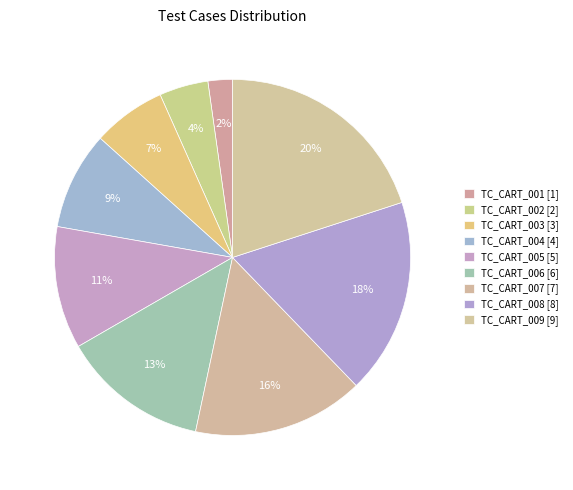

Between TC_CART_001 and TC_CART_005, which is larger?

TC_CART_005